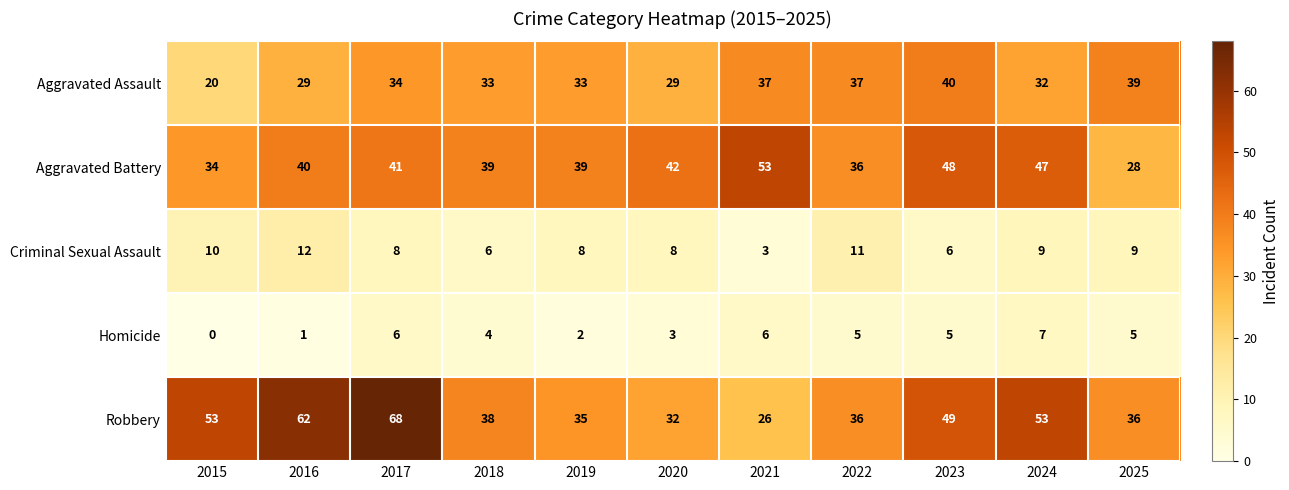

What is the difference between the maximum and minimum values in the Homicide series?

7